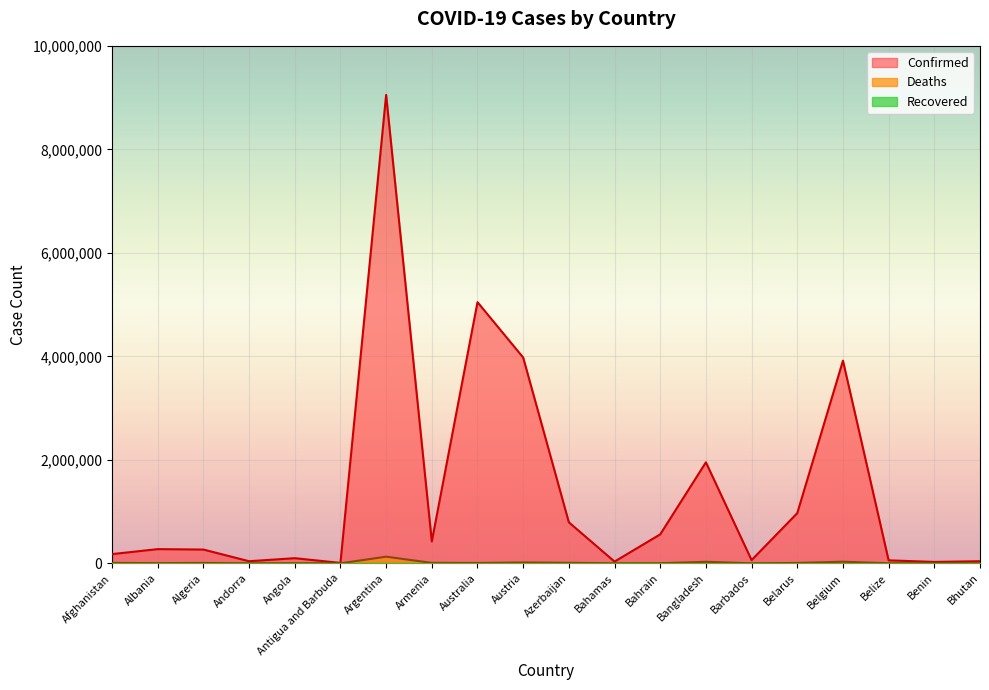

What is the difference between the second highest and second lowest values in the Confirmed series?

5019517